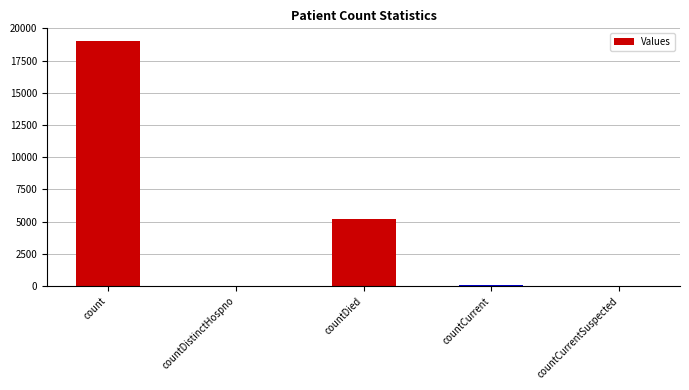

Is it true that the value at count is 12199?

False